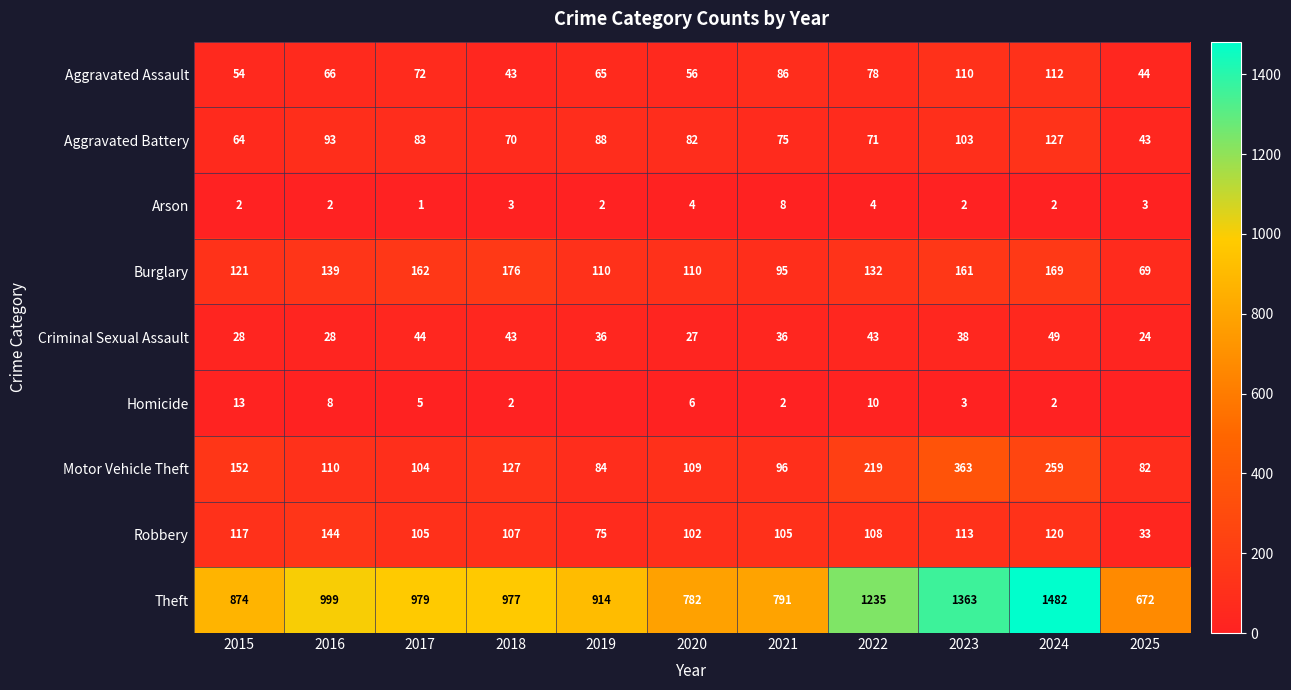

At which category is the sum across all series the highest?

2024